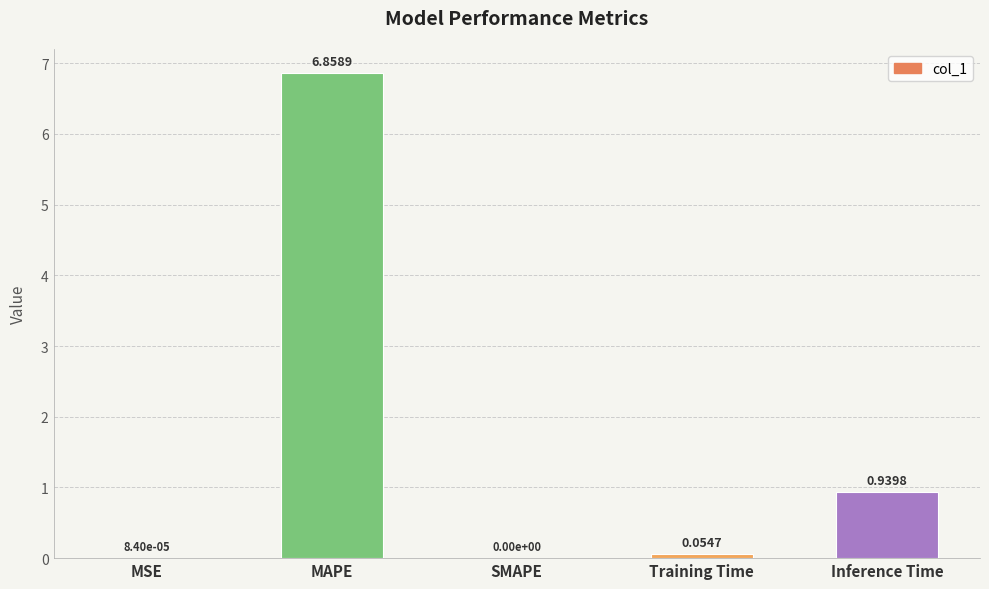

How many series are shown in this chart?

1